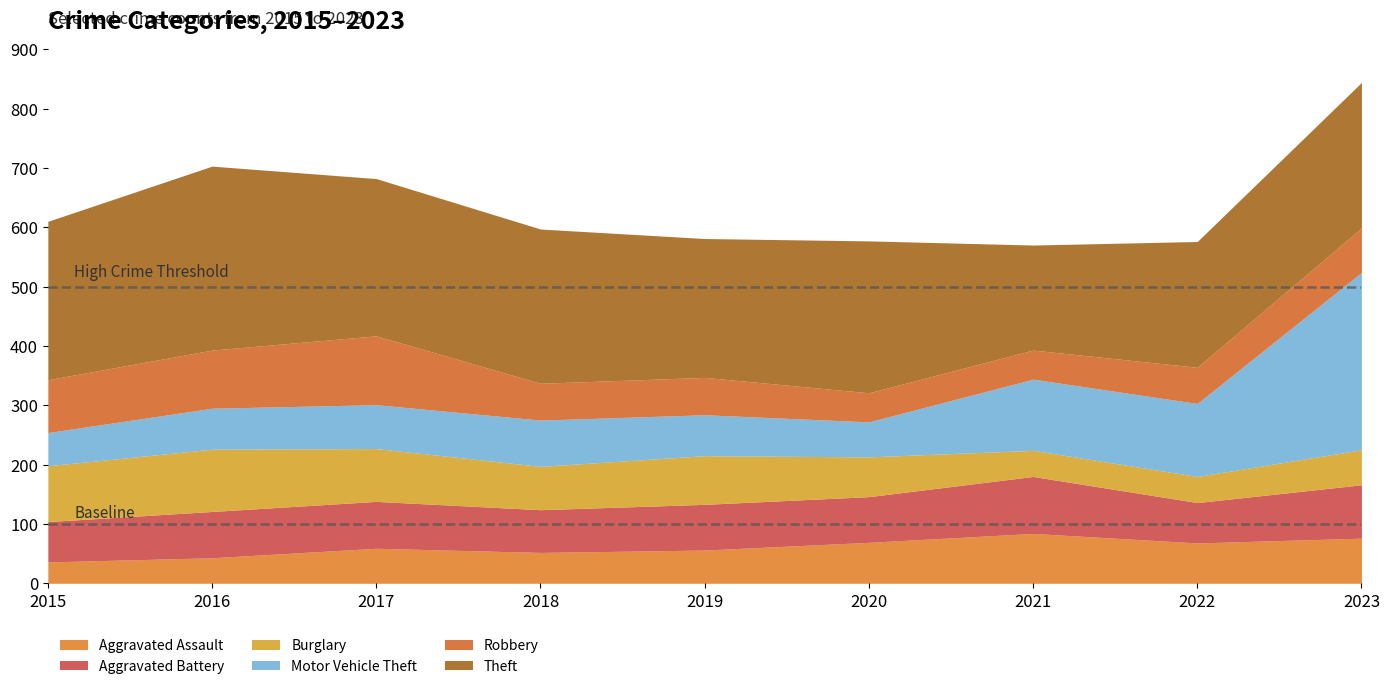

How many times do Burglary and Aggravated Assault cross each other?

1